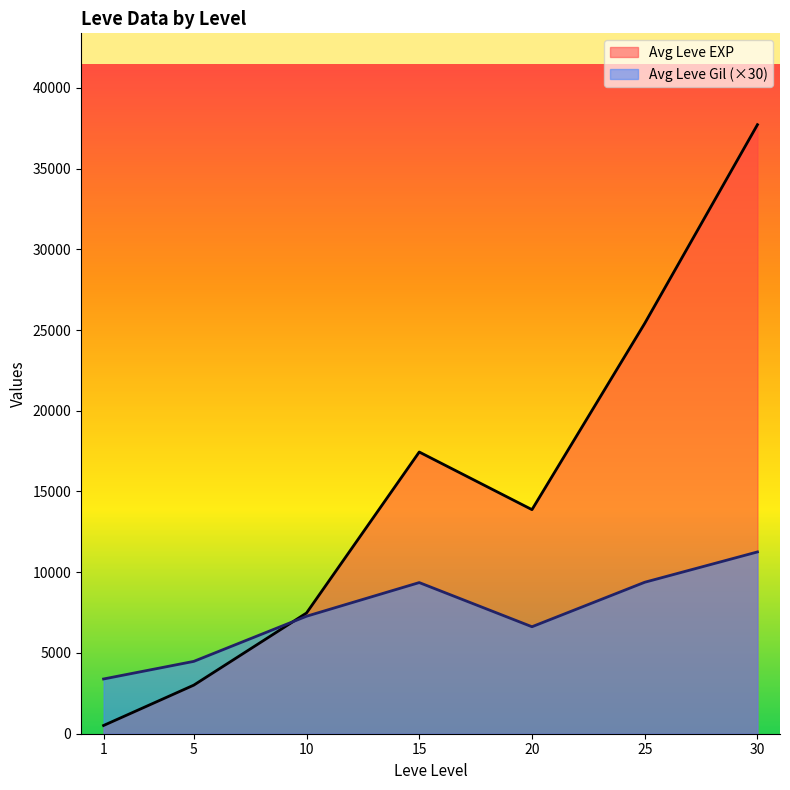

What is the difference between the highest and lowest values at 30?

26457.5